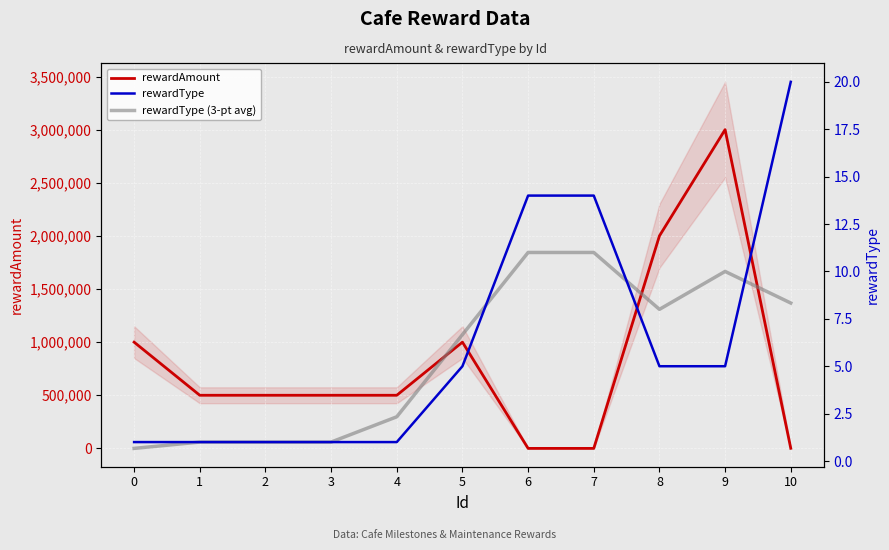

What is the total value across all series at 8?

2000013.0